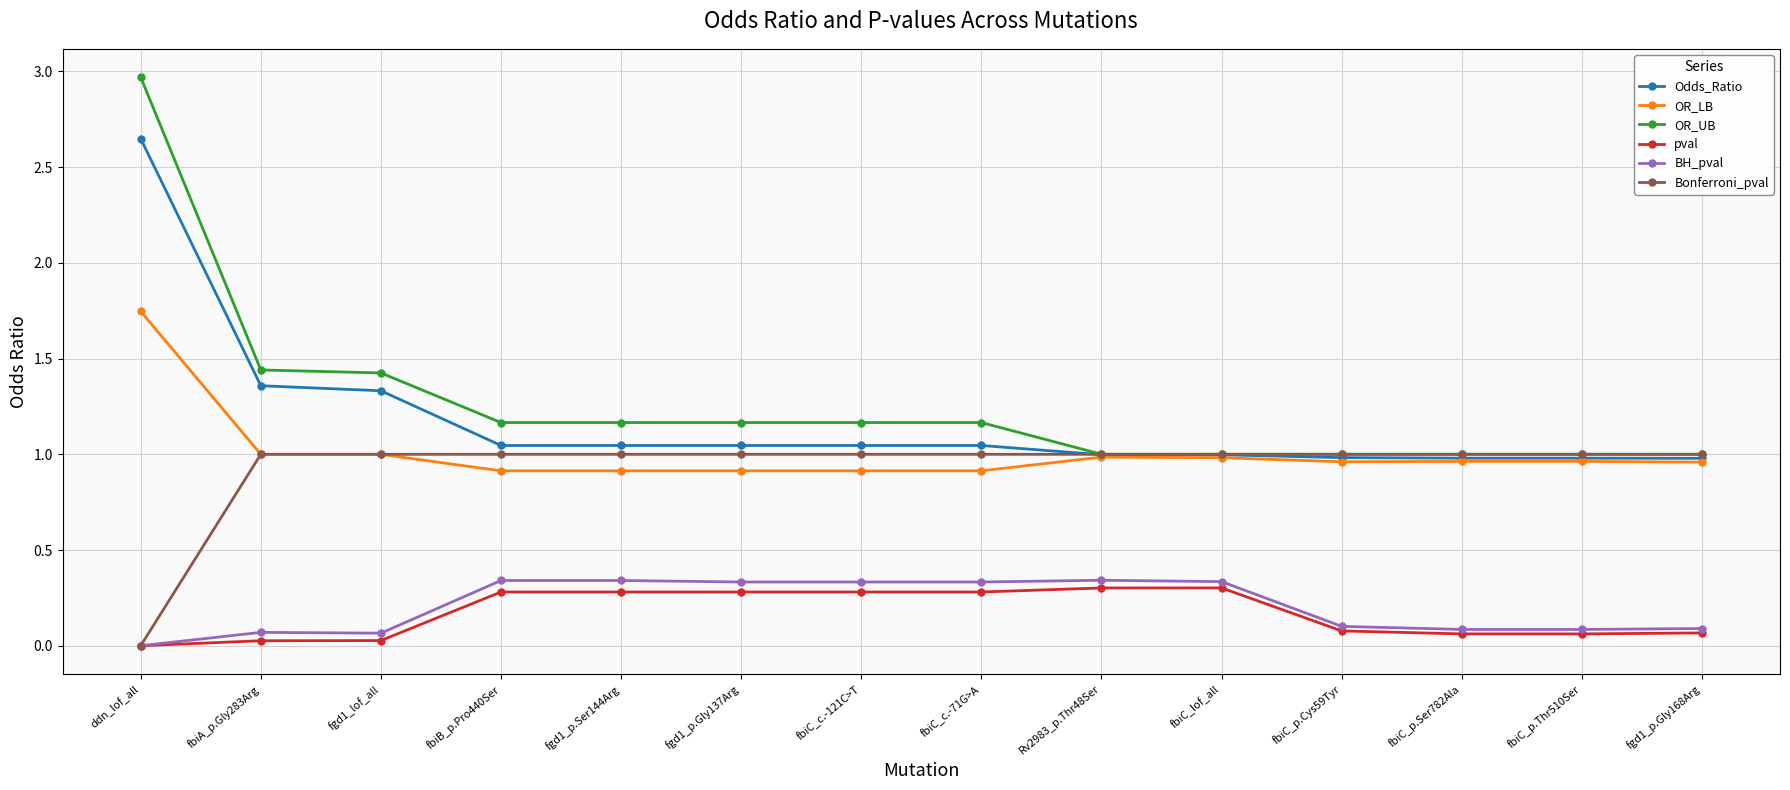

The Odds_Ratio series shows 1.0 at fgd1_p.Gly168Arg. True or false?

True